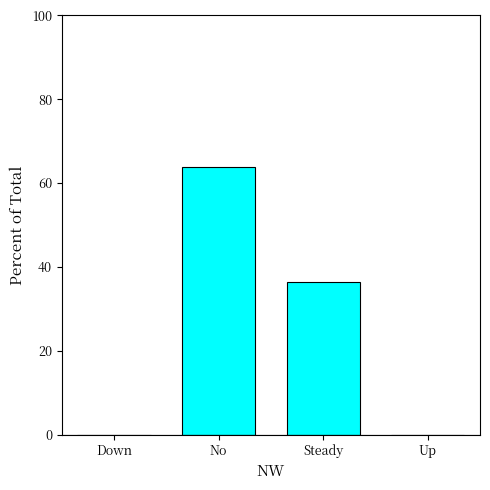

At which label is the value closest to 31?

Steady